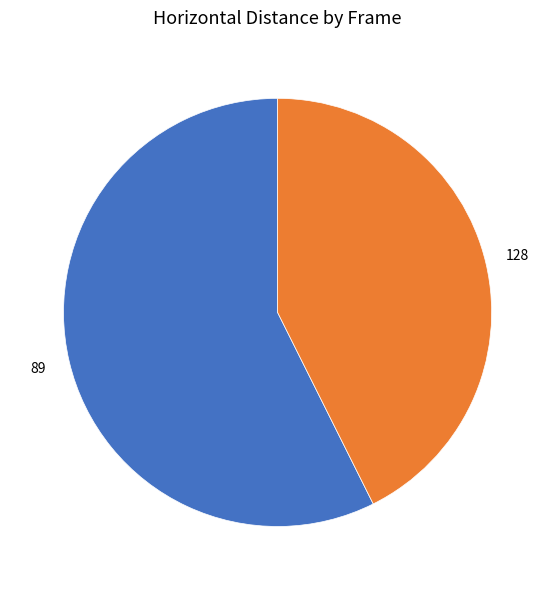

Which category has the smallest portion of the pie?

128